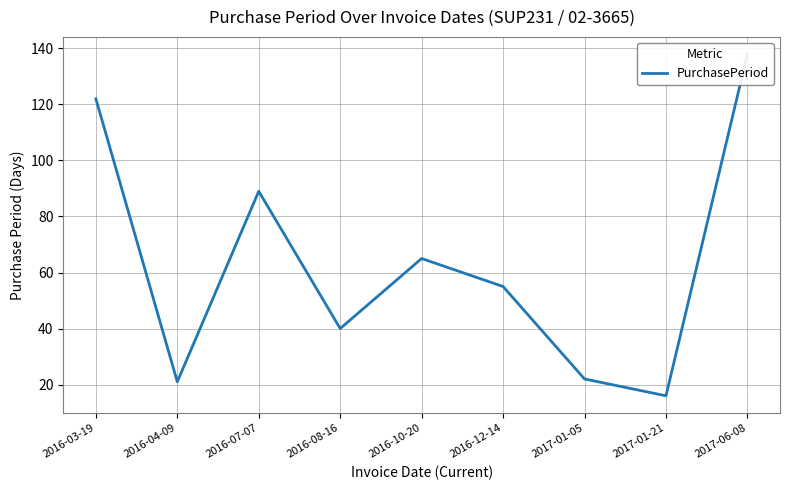

What is the minimum value shown in the chart?

16